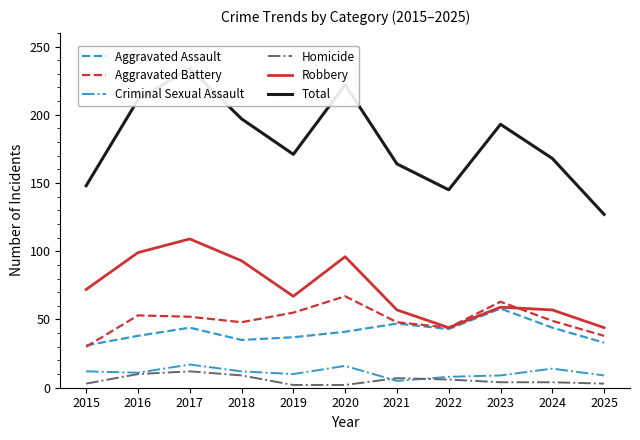

Reading right to left, transcribe all the data shown in this chart.

Aggravated Assault: 33	44	58	43	47	41	37	35	44	38	31
Aggravated Battery: 38	49	63	44	48	67	55	48	52	53	30
Criminal Sexual Assault: 9	14	9	8	5	16	10	12	17	11	12
Homicide: 3	4	4	6	7	2	2	9	12	10	3
Robbery: 44	57	59	44	57	96	67	93	109	99	72
Total: 127	168	193	145	164	222	171	197	234	211	148